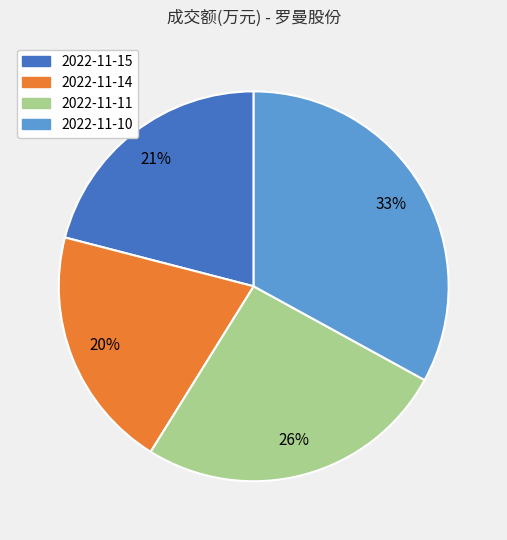

To the nearest percent, what is the difference between the largest and smallest slice percentages?

13%